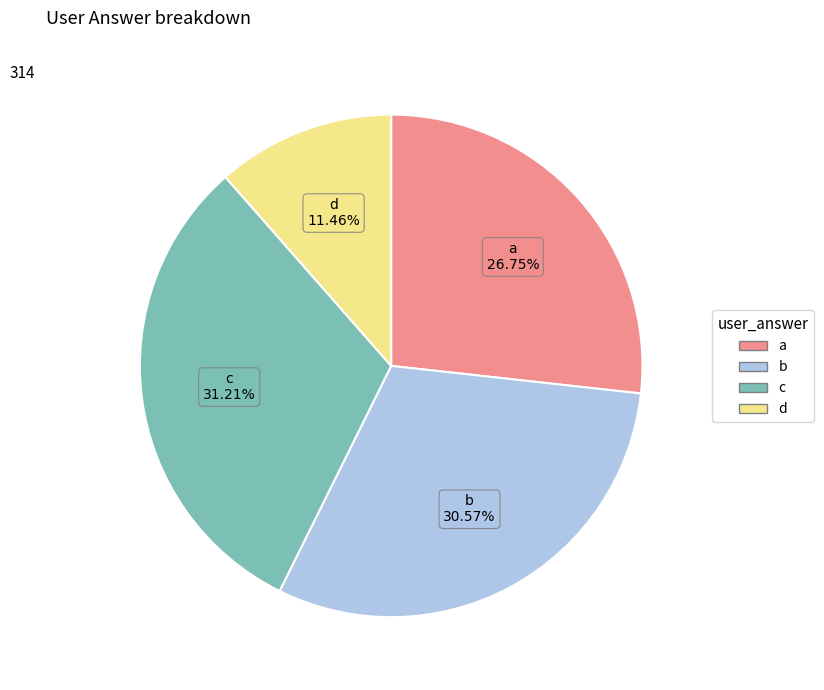

To the nearest percent, what percentage of the pie is d?

11%